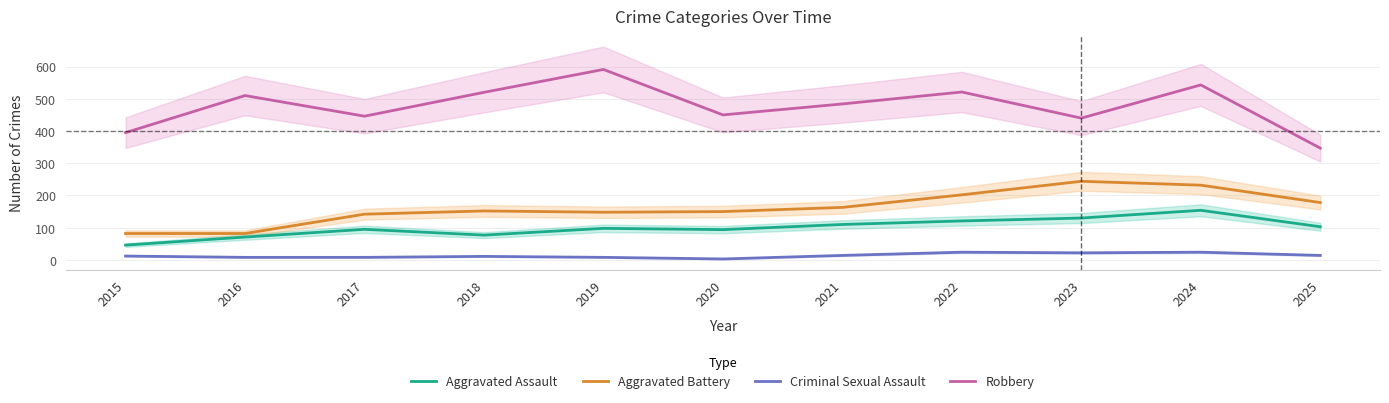

Which series has the widest spread of values?

Robbery